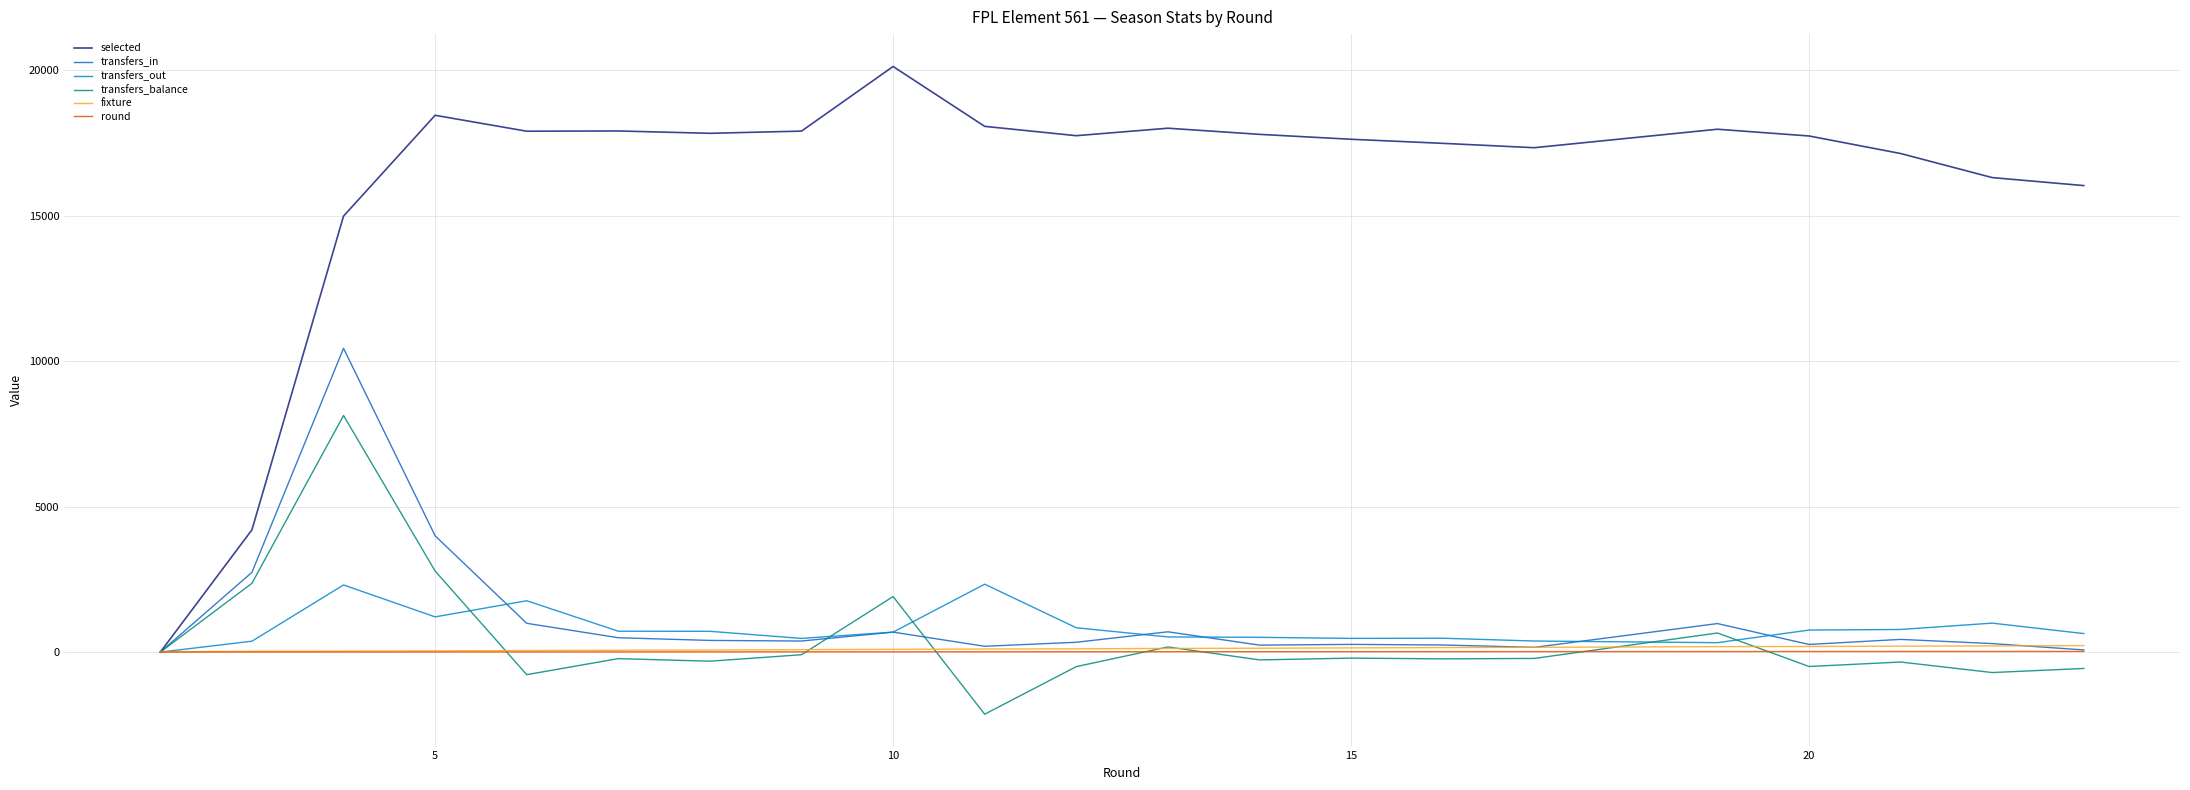

What is the lowest value of the fixture series?

13